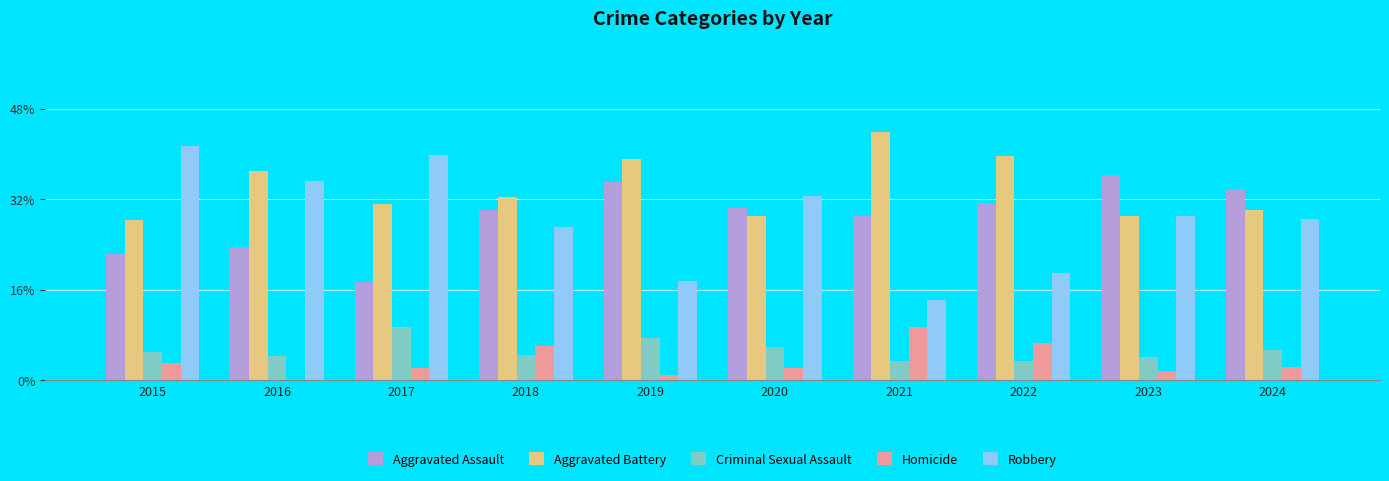

Does the chart contain stacked bars?

No